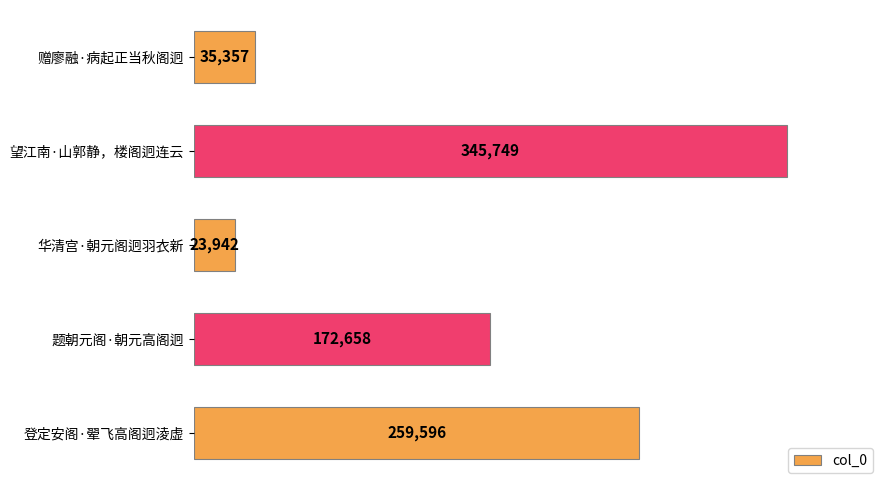

Where is the data nearest to the value 184845?

题朝元阁·朝元高阁迥